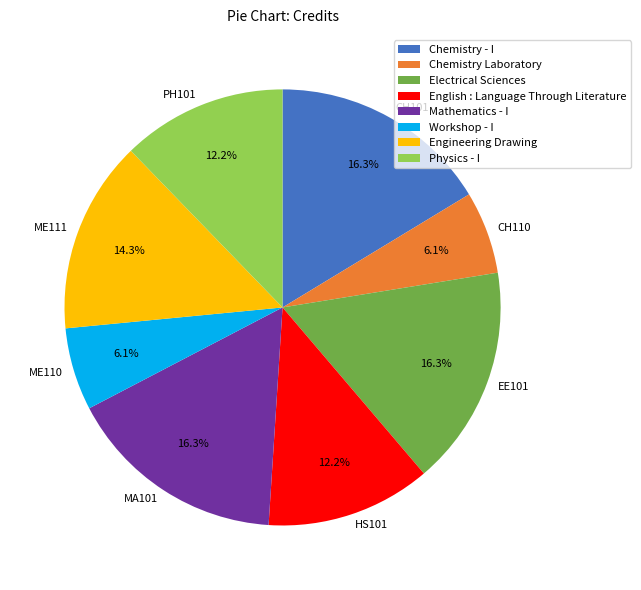

To the nearest percent, what is the difference between the Engineering Drawing and Chemistry - I slice percentages?

2%